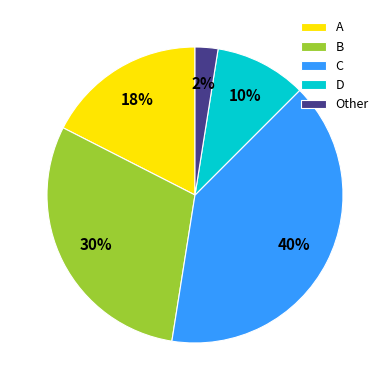

To the nearest percent, what portion does C represent?

40%